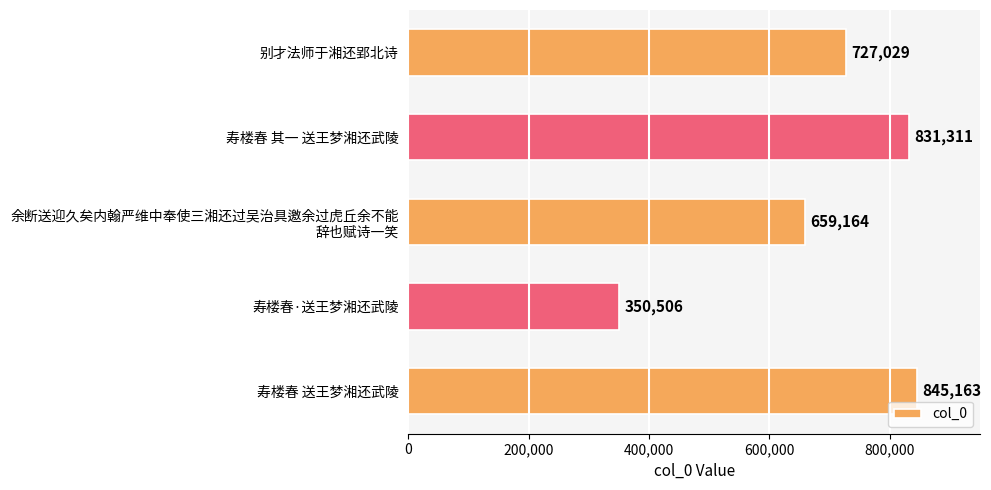

What is the change in value from 别才法师于湘还郢北诗 to 寿楼春·送王梦湘还武陵?

-376523